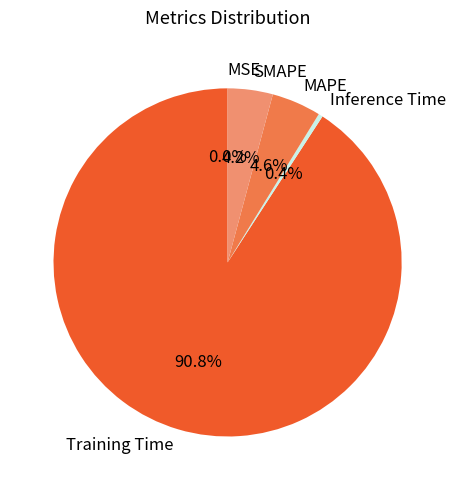

The Training Time slice represents 91% of the pie. True or false?

True